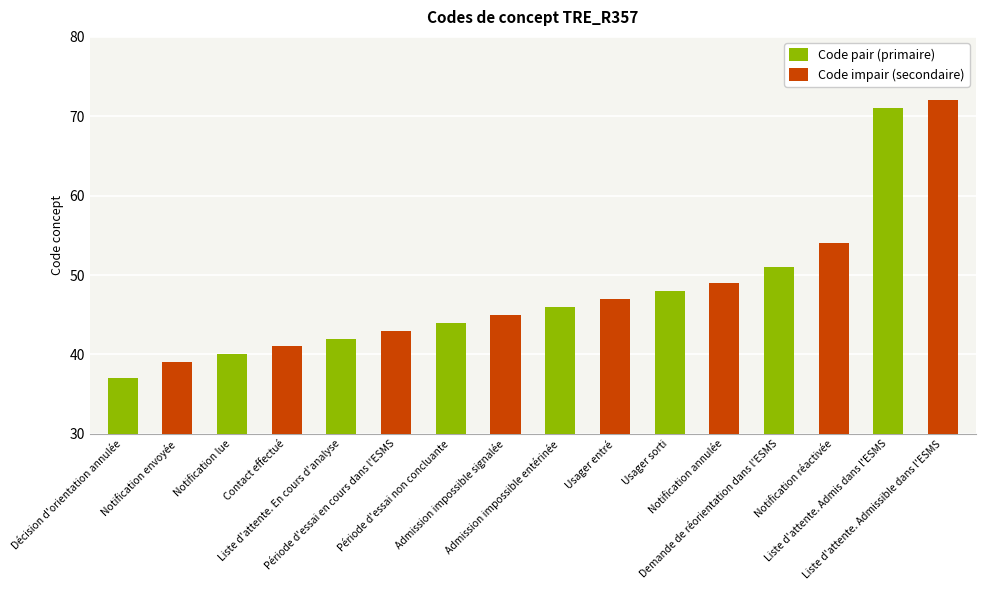

Which series changed the most between Contact effectué and Période d'essai en cours dans l'ESMS?

Code impair (secondaire)